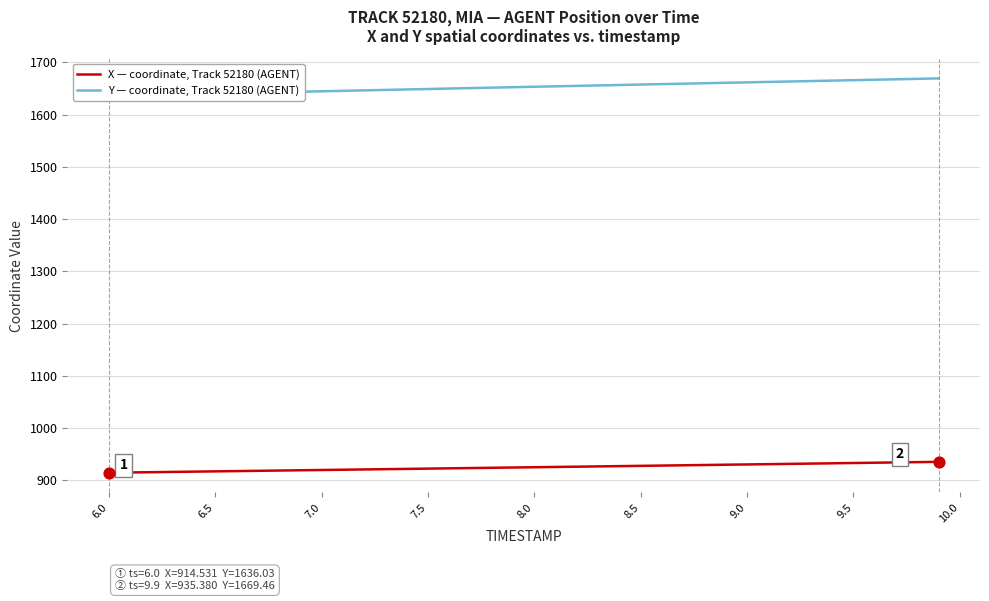

The value of X — coordinate, Track 52180 (AGENT) at 9.0 is 1295.7. True or false?

False